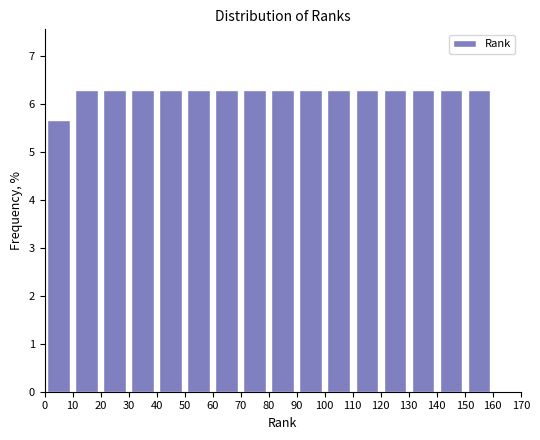

Reading left to right, transcribe this chart: for each bar, give the range it covers on the x-axis and its height. The values are not printed on the chart, so give them approximately, as read against the axis.

0 to 10: 5.7
10 to 20: 6.3
20 to 30: 6.3
30 to 40: 6.3
40 to 50: 6.3
50 to 60: 6.3
60 to 70: 6.3
70 to 80: 6.3
80 to 90: 6.3
90 to 100: 6.3
100 to 110: 6.3
110 to 120: 6.3
120 to 130: 6.3
130 to 140: 6.3
140 to 150: 6.3
150 to 160: 6.3